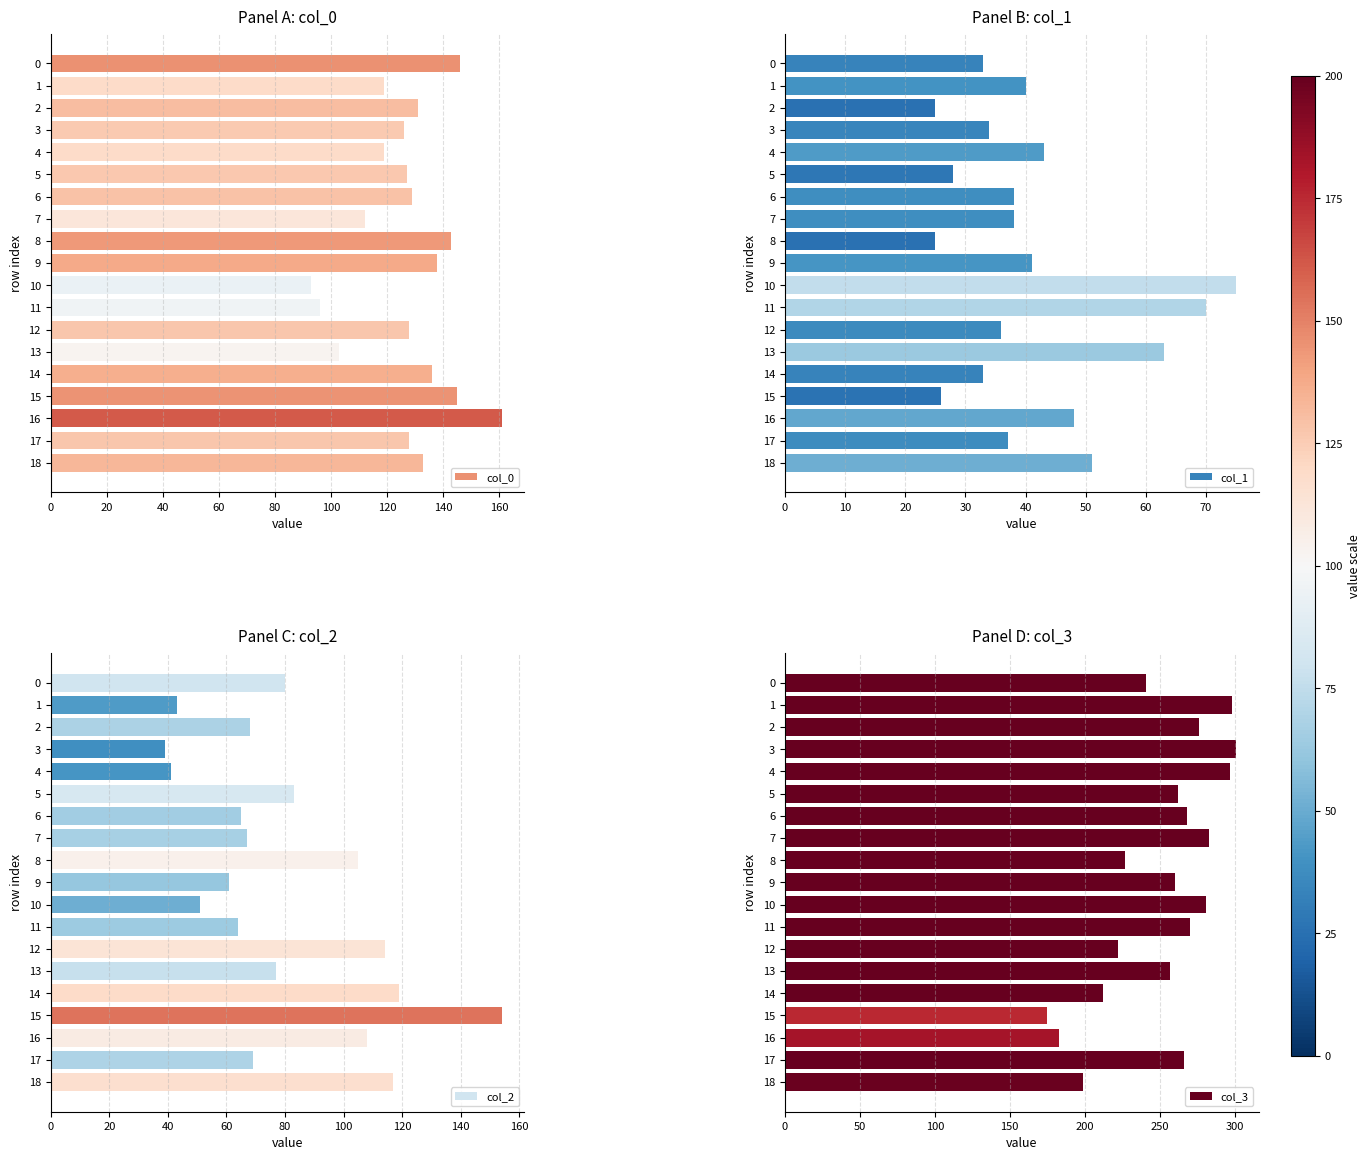

How many distinct data groups are displayed?

4